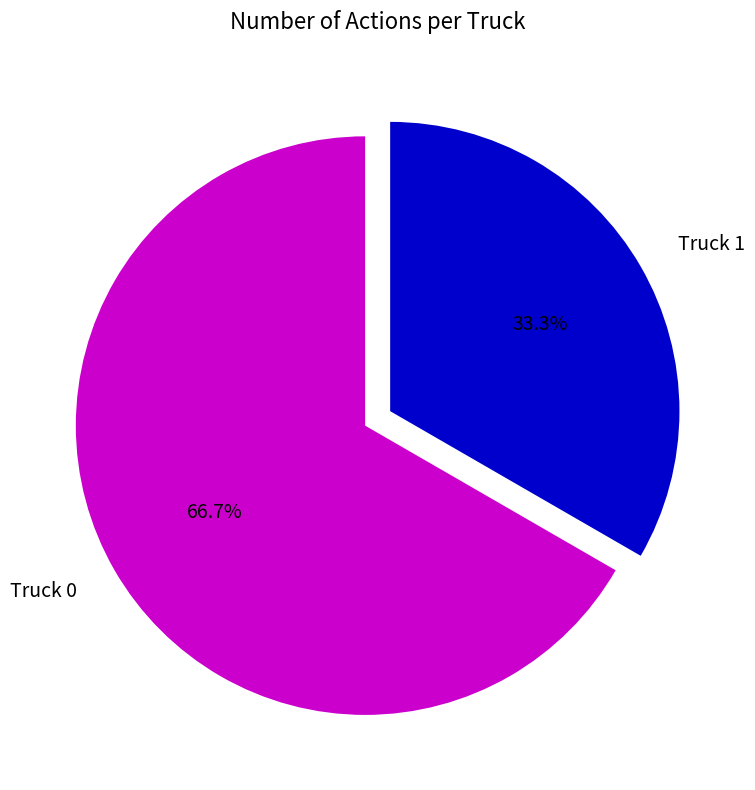

Rank the categories by value from highest to lowest.

Truck 0, Truck 1